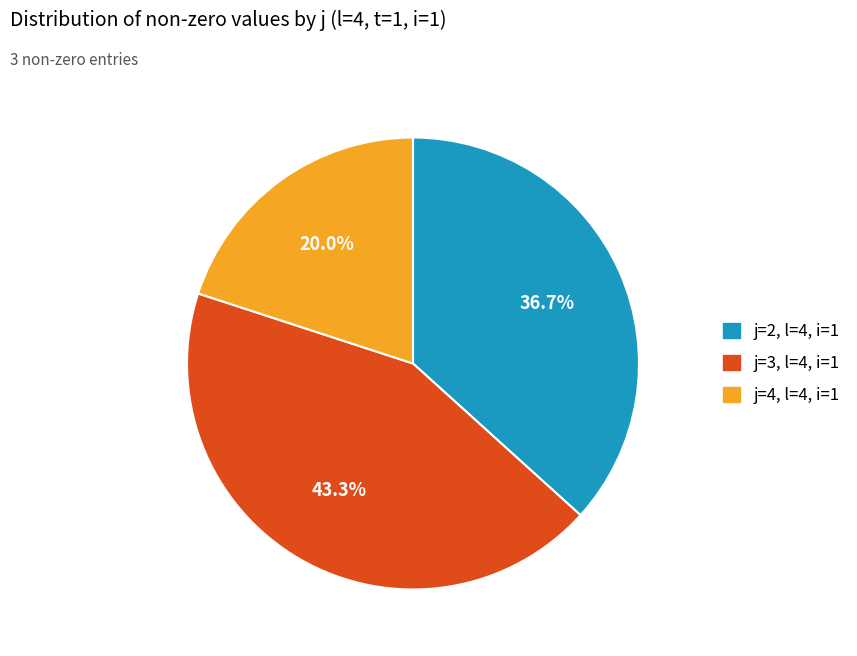

Combined, what portion of the pie is j=3, l=4, i=1 and j=2, l=4, i=1?

80.0%